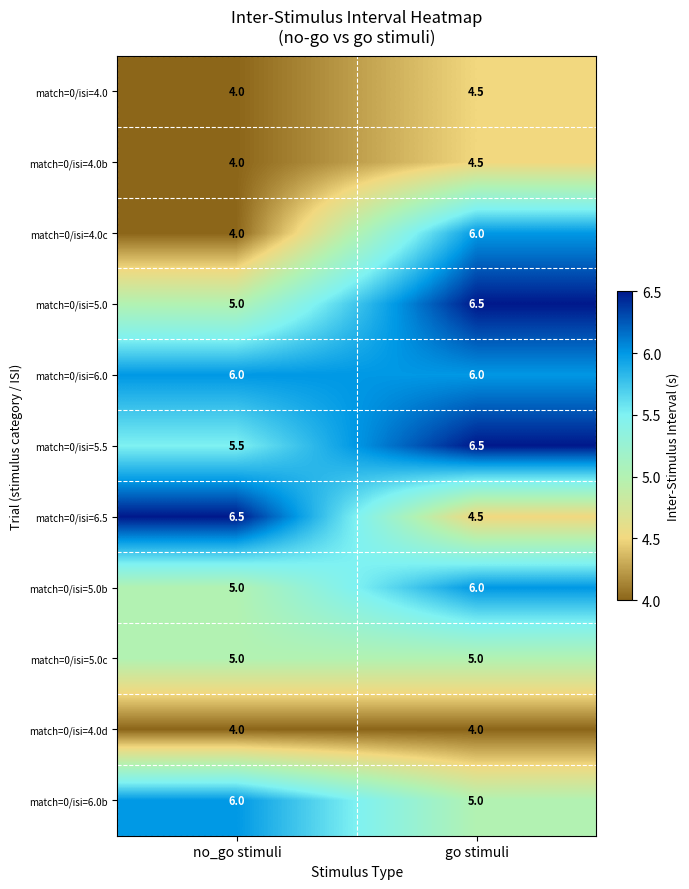

Rank the categories by match=0/isi=5.0 value from highest to lowest.

go stimuli, no_go stimuli